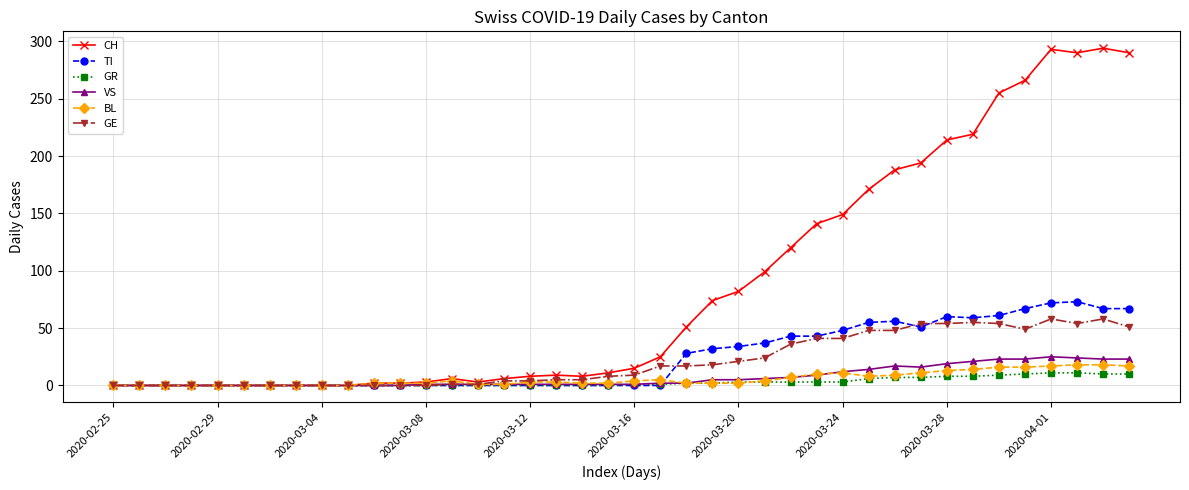

What is the difference between the second highest and minimum values in the CH series?

293